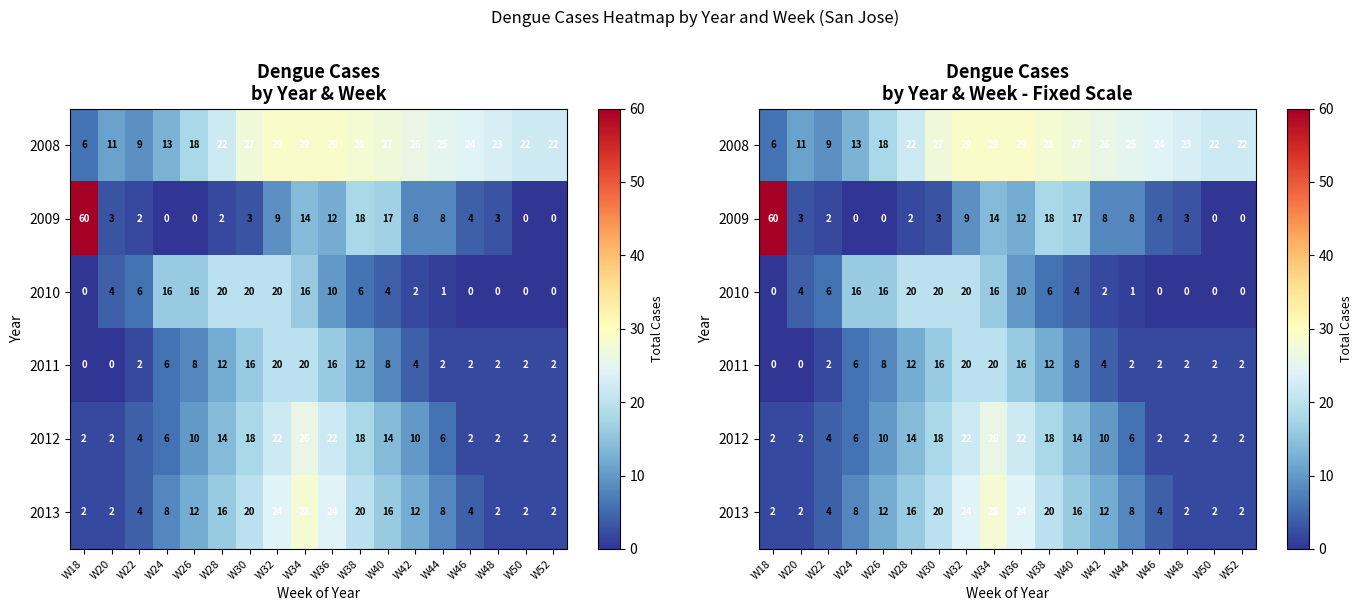

What is the highest value of the 2008 series?

29